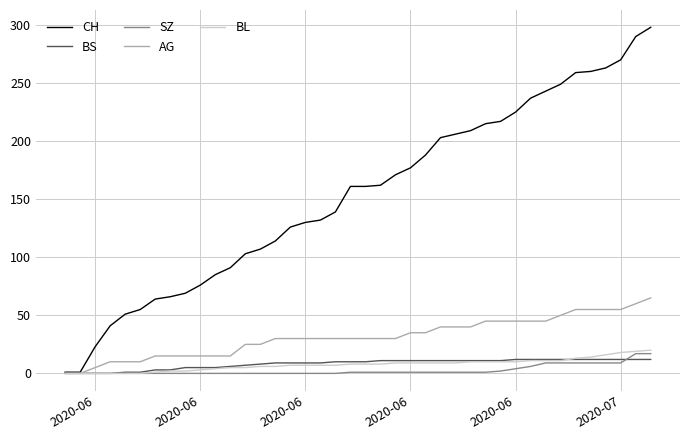

Which series has the largest range (max minus min)?

CH